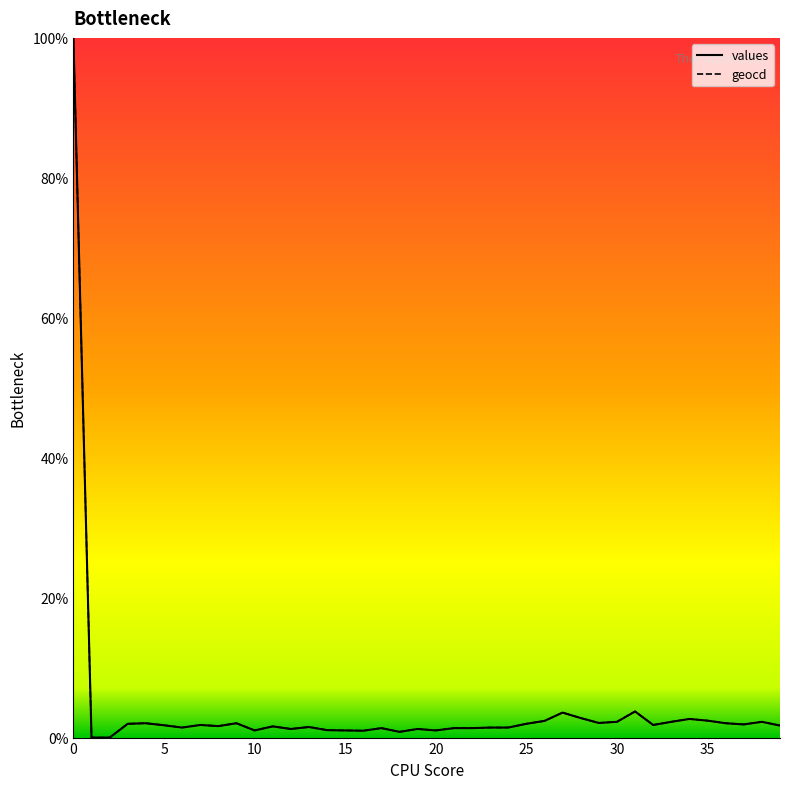

What is the approximate value of values at 18?

0.8